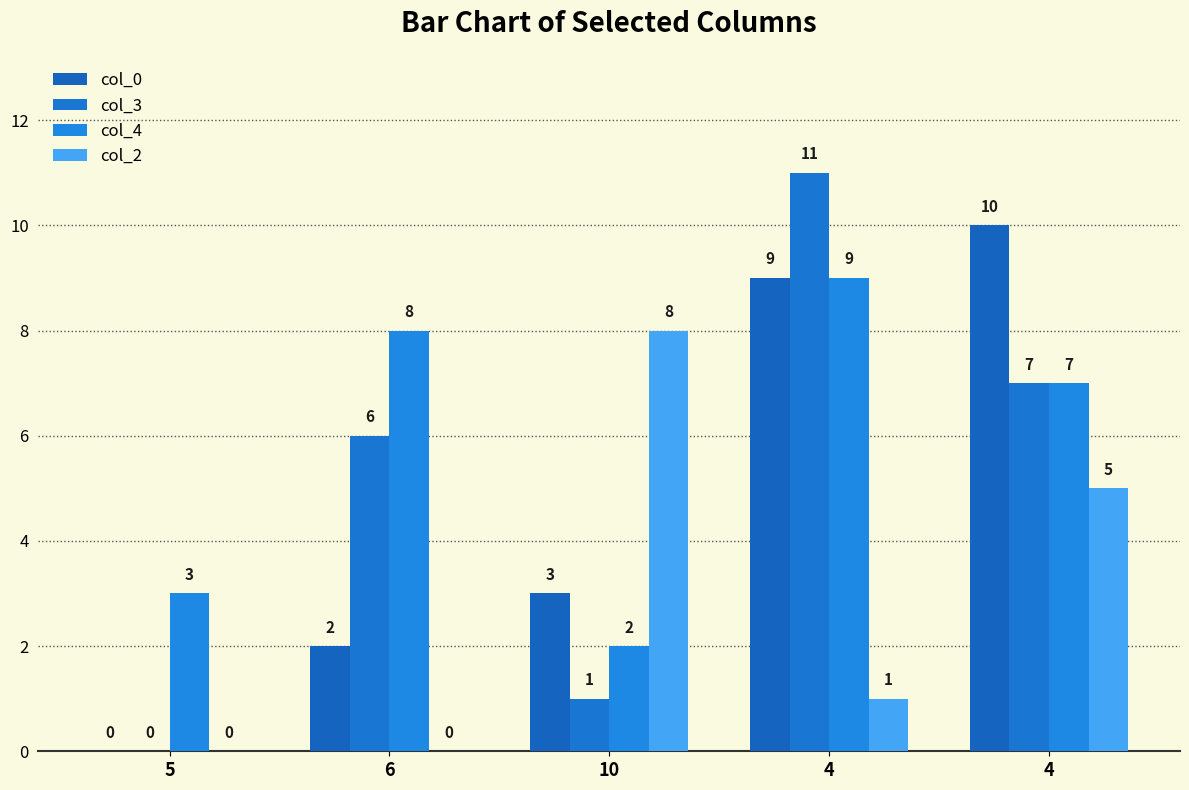

What is the label of the 3rd bar from the right?

10